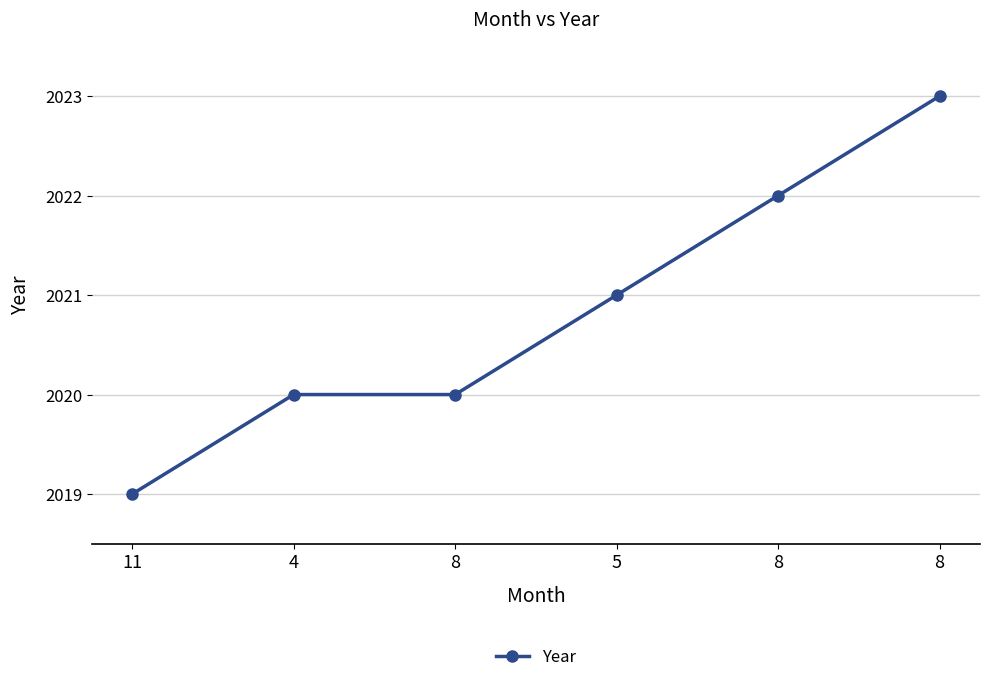

At which category does the chart reach its minimum across all series?

11